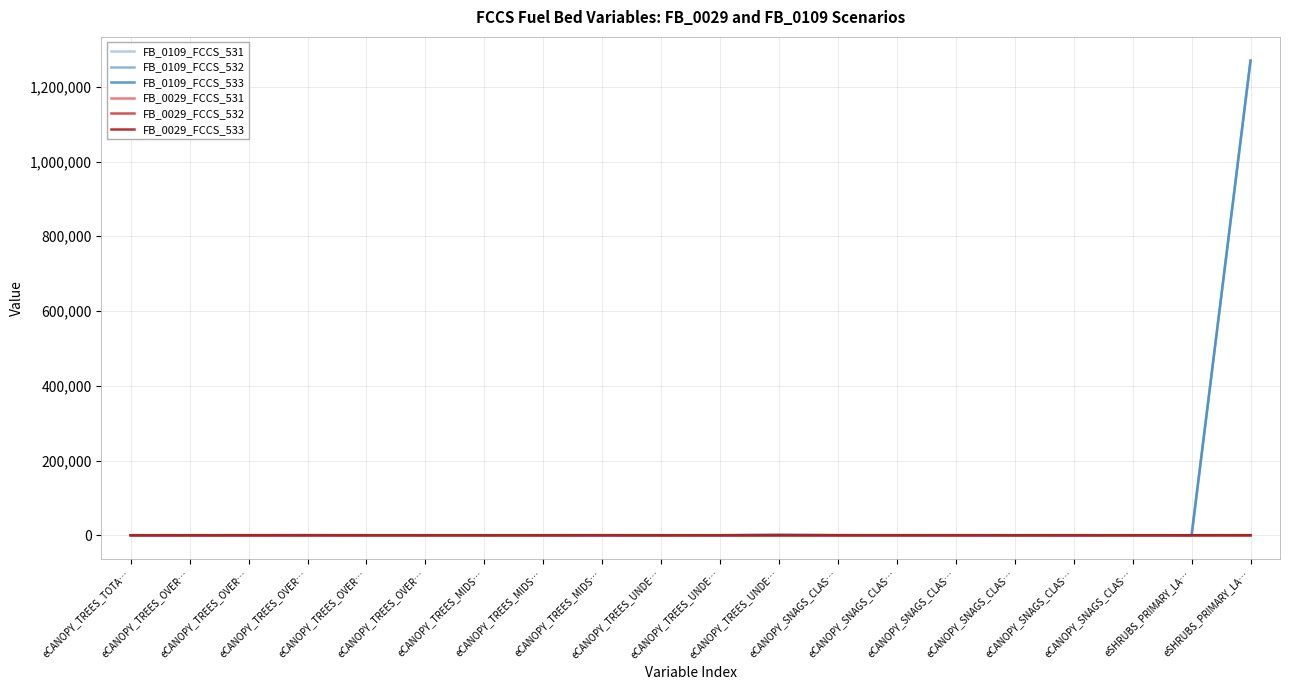

Reading right to left, transcribe all the data shown in this chart.

FB_0109_FCCS_531: eSHRUBS_PRIMARY_LA…=30.0	eSHRUBS_PRIMARY_LA…=6.0	eCANOPY_SNAGS_CLAS…=5.0	eCANOPY_SNAGS_CLAS…=40.0	eCANOPY_SNAGS_CLAS…=10.0	eCANOPY_SNAGS_CLAS…=50.0	eCANOPY_SNAGS_CLAS…=5.0	eCANOPY_SNAGS_CLAS…=55.0	eCANOPY_TREES_UNDE…=1000.0	eCANOPY_TREES_UNDE…=30.0	eCANOPY_TREES_UNDE…=10.0	eCANOPY_TREES_MIDS…=150.0	eCANOPY_TREES_MIDS…=50.0	eCANOPY_TREES_MIDS…=44.0	eCANOPY_TREES_OVER…=11.2	eCANOPY_TREES_OVER…=12.5	eCANOPY_TREES_OVER…=60.0	eCANOPY_TREES_OVER…=30.0	eCANOPY_TREES_OVER…=14.0	eCANOPY_TREES_TOTA…=21.2
FB_0109_FCCS_532: eSHRUBS_PRIMARY_LA…=1270080.0	eSHRUBS_PRIMARY_LA…=6.0	eCANOPY_SNAGS_CLAS…=10.0	eCANOPY_SNAGS_CLAS…=50.0	eCANOPY_SNAGS_CLAS…=5.0	eCANOPY_SNAGS_CLAS…=55.0	eCANOPY_SNAGS_CLAS…=146.2	eCANOPY_SNAGS_CLAS…=50.0	eCANOPY_TREES_UNDE…=1000.0	eCANOPY_TREES_UNDE…=30.0	eCANOPY_TREES_UNDE…=10.0	eCANOPY_TREES_MIDS…=150.0	eCANOPY_TREES_MIDS…=50.0	eCANOPY_TREES_MIDS…=44.0	eCANOPY_TREES_OVER…=11.2	eCANOPY_TREES_OVER…=12.5	eCANOPY_TREES_OVER…=60.0	eCANOPY_TREES_OVER…=30.0	eCANOPY_TREES_OVER…=14.0	eCANOPY_TREES_TOTA…=21.2
FB_0109_FCCS_533: eSHRUBS_PRIMARY_LA…=1270080.0	eSHRUBS_PRIMARY_LA…=6.0	eCANOPY_SNAGS_CLAS…=5.0	eCANOPY_SNAGS_CLAS…=55.0	eCANOPY_SNAGS_CLAS…=146.2	eCANOPY_SNAGS_CLAS…=50.0	eCANOPY_SNAGS_CLAS…=16.1	eCANOPY_SNAGS_CLAS…=60.0	eCANOPY_TREES_UNDE…=1000.0	eCANOPY_TREES_UNDE…=30.0	eCANOPY_TREES_UNDE…=10.0	eCANOPY_TREES_MIDS…=150.0	eCANOPY_TREES_MIDS…=50.0	eCANOPY_TREES_MIDS…=44.0	eCANOPY_TREES_OVER…=11.2	eCANOPY_TREES_OVER…=12.5	eCANOPY_TREES_OVER…=60.0	eCANOPY_TREES_OVER…=30.0	eCANOPY_TREES_OVER…=14.0	eCANOPY_TREES_TOTA…=21.2
FB_0029_FCCS_531: eSHRUBS_PRIMARY_LA…=21.6	eSHRUBS_PRIMARY_LA…=2.2	eCANOPY_SNAGS_CLAS…=3.0	eCANOPY_SNAGS_CLAS…=60.0	eCANOPY_SNAGS_CLAS…=0.0	eCANOPY_SNAGS_CLAS…=0.0	eCANOPY_SNAGS_CLAS…=0.0	eCANOPY_SNAGS_CLAS…=0.0	eCANOPY_TREES_UNDE…=0.0	eCANOPY_TREES_UNDE…=0.0	eCANOPY_TREES_UNDE…=0.0	eCANOPY_TREES_MIDS…=0.0	eCANOPY_TREES_MIDS…=0.0	eCANOPY_TREES_MIDS…=0.0	eCANOPY_TREES_OVER…=3.0	eCANOPY_TREES_OVER…=10.0	eCANOPY_TREES_OVER…=100.0	eCANOPY_TREES_OVER…=30.0	eCANOPY_TREES_OVER…=9.6	eCANOPY_TREES_TOTA…=10.0
FB_0029_FCCS_532: eSHRUBS_PRIMARY_LA…=30.2	eSHRUBS_PRIMARY_LA…=2.2	eCANOPY_SNAGS_CLAS…=0.0	eCANOPY_SNAGS_CLAS…=0.0	eCANOPY_SNAGS_CLAS…=0.0	eCANOPY_SNAGS_CLAS…=0.0	eCANOPY_SNAGS_CLAS…=9.0	eCANOPY_SNAGS_CLAS…=100.0	eCANOPY_TREES_UNDE…=0.0	eCANOPY_TREES_UNDE…=0.0	eCANOPY_TREES_UNDE…=0.0	eCANOPY_TREES_MIDS…=0.0	eCANOPY_TREES_MIDS…=0.0	eCANOPY_TREES_MIDS…=0.0	eCANOPY_TREES_OVER…=3.0	eCANOPY_TREES_OVER…=10.0	eCANOPY_TREES_OVER…=100.0	eCANOPY_TREES_OVER…=30.0	eCANOPY_TREES_OVER…=9.6	eCANOPY_TREES_TOTA…=10.0
FB_0029_FCCS_533: eSHRUBS_PRIMARY_LA…=30.2	eSHRUBS_PRIMARY_LA…=2.2	eCANOPY_SNAGS_CLAS…=0.0	eCANOPY_SNAGS_CLAS…=0.0	eCANOPY_SNAGS_CLAS…=9.0	eCANOPY_SNAGS_CLAS…=100.0	eCANOPY_SNAGS_CLAS…=0.3	eCANOPY_SNAGS_CLAS…=100.0	eCANOPY_TREES_UNDE…=0.0	eCANOPY_TREES_UNDE…=0.0	eCANOPY_TREES_UNDE…=0.0	eCANOPY_TREES_MIDS…=0.0	eCANOPY_TREES_MIDS…=0.0	eCANOPY_TREES_MIDS…=0.0	eCANOPY_TREES_OVER…=3.0	eCANOPY_TREES_OVER…=10.0	eCANOPY_TREES_OVER…=100.0	eCANOPY_TREES_OVER…=30.0	eCANOPY_TREES_OVER…=9.6	eCANOPY_TREES_TOTA…=10.0